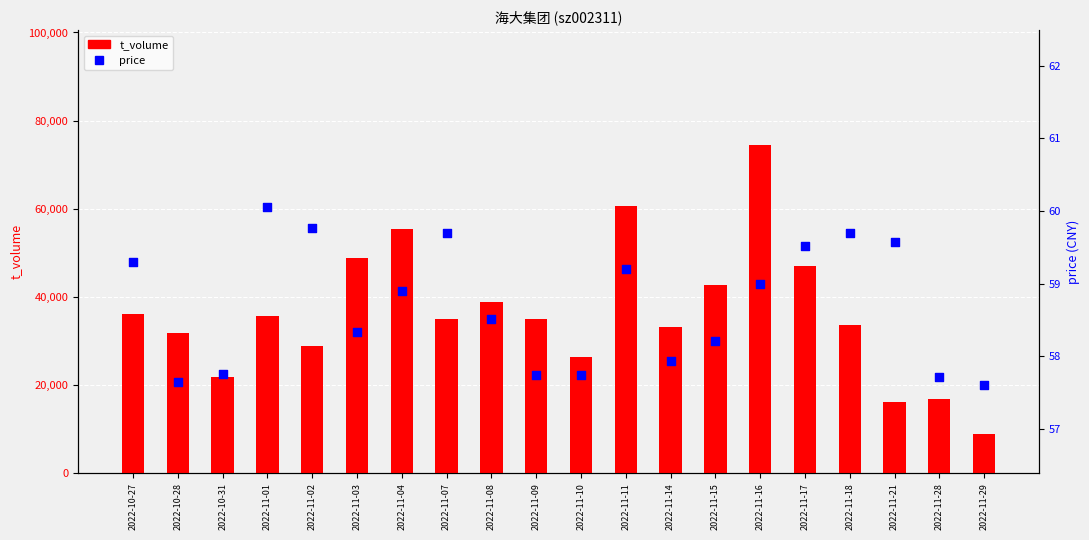

At how many categories does at least one series exceed 529?

20